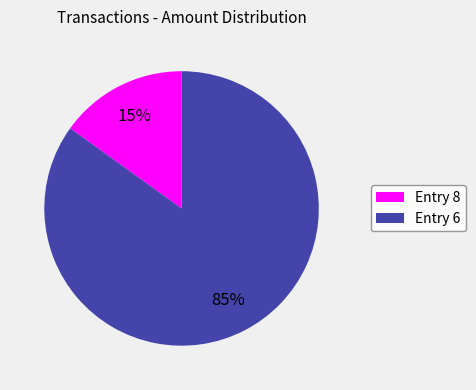

How many slices are in this pie chart?

2